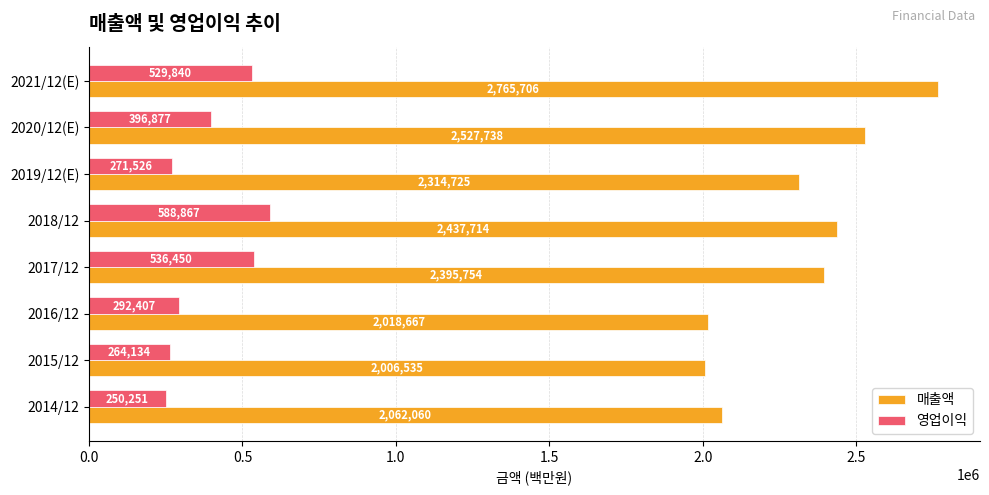

Rank the series by their maximum value, from lowest to highest.

영업이익, 매출액